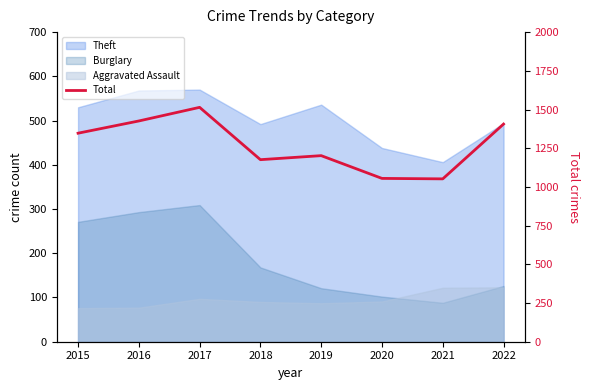

Where does the data first go above 1347?

2016